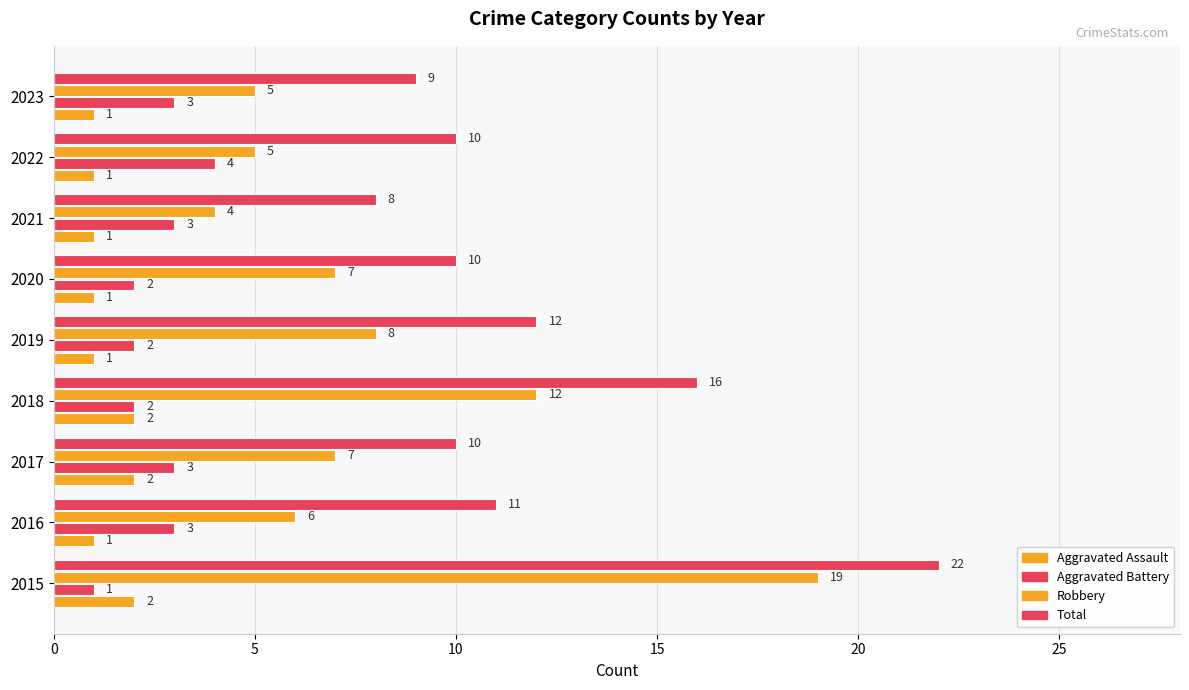

How many distinct data groups are displayed?

4